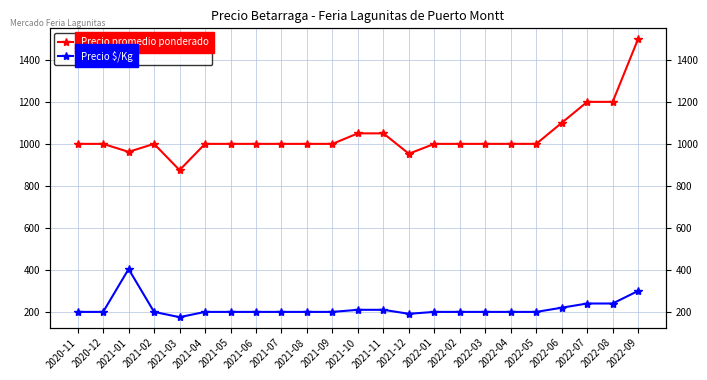

At which label is Precio promedio ponderado closest to 1187?

2022-07